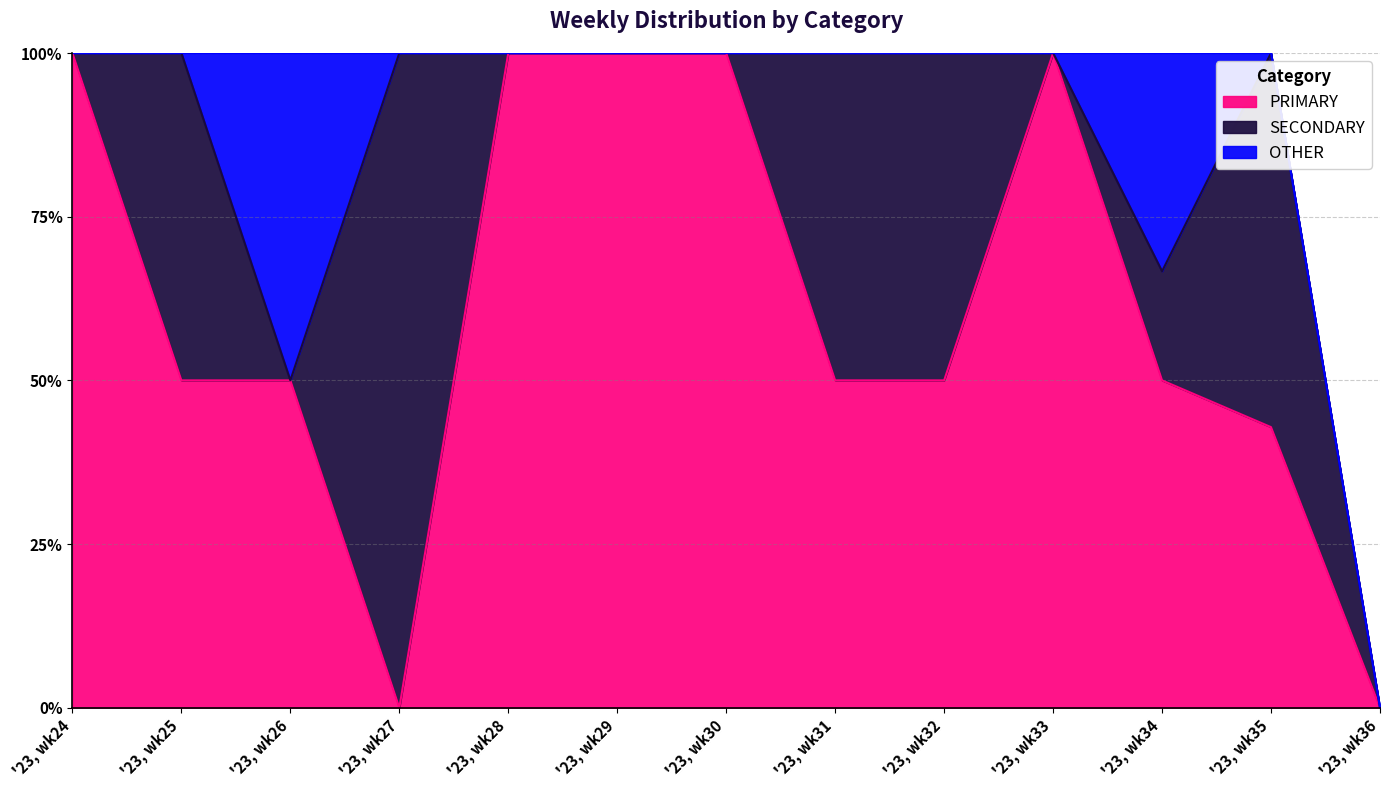

Is it true that SECONDARY equals 0.0 at '23, wk28?

True